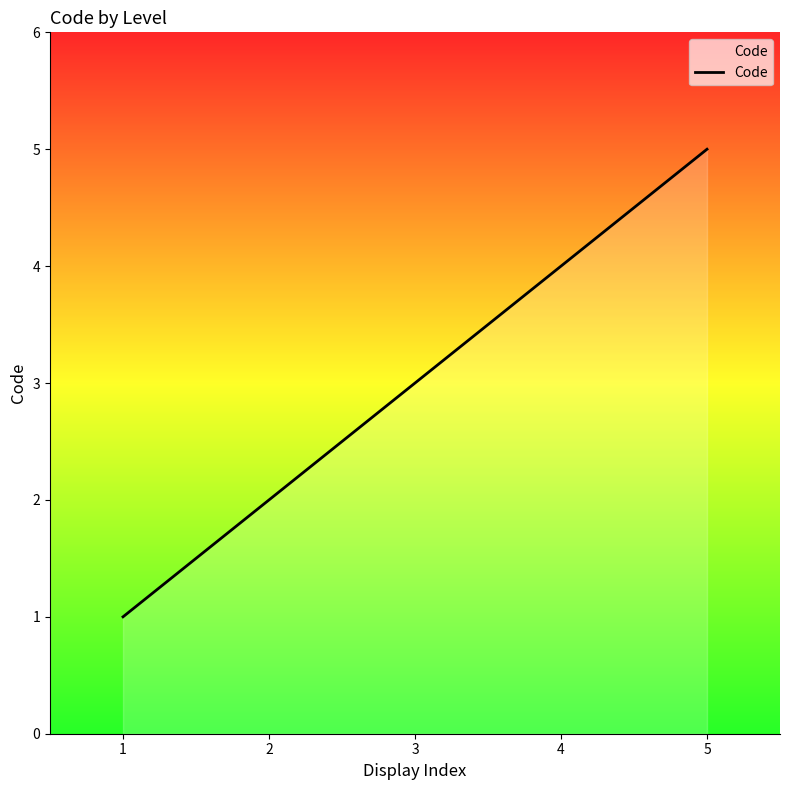

List the labels in order of value, largest first.

5, 4, 3, 2, 1